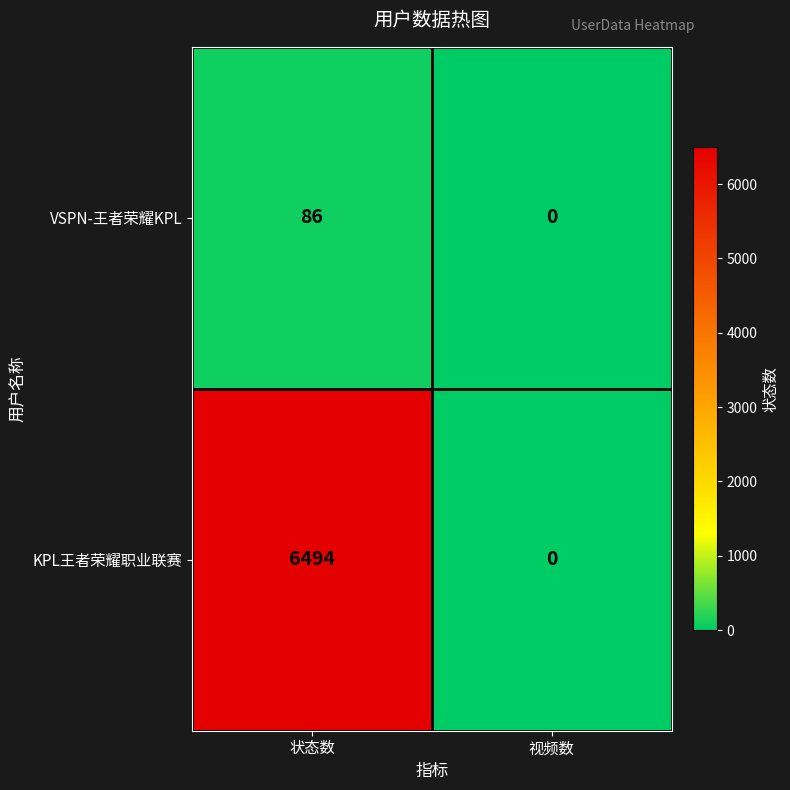

Rank the series by their average value, from highest to lowest.

KPL王者荣耀职业联赛, VSPN-王者荣耀KPL